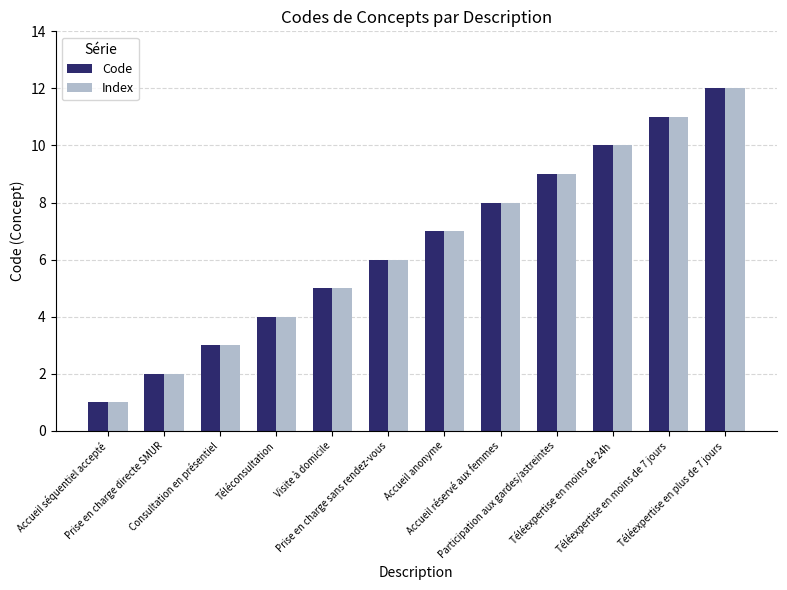

What position from the left is Téléexpertise en moins de 7 jours?

11